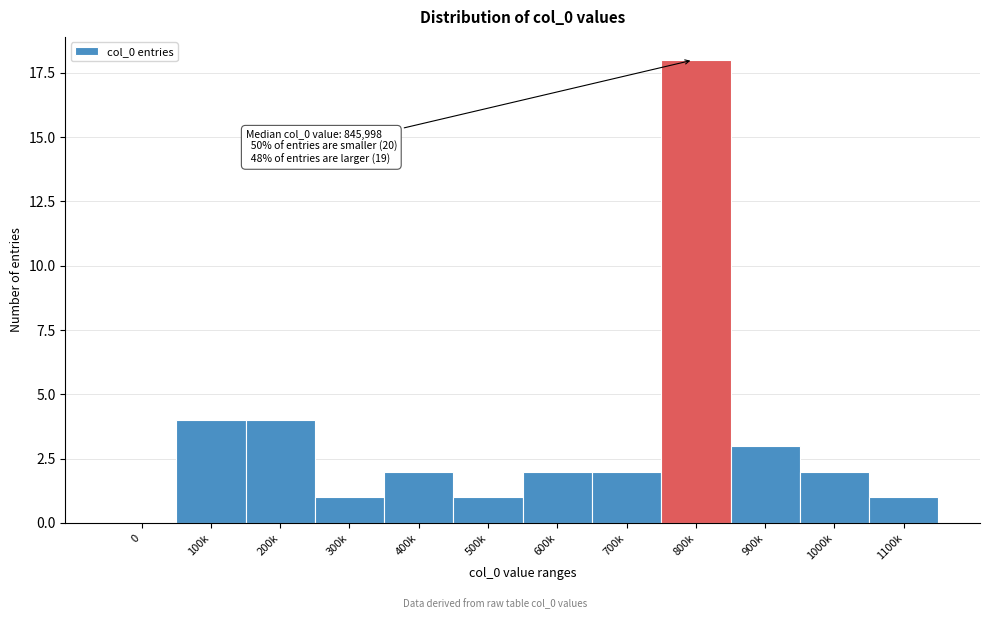

Reading right to left, what are all the values shown in this chart?

1100k=1	1000k=2	900k=3	800k=18	700k=2	600k=2	500k=1	400k=2	300k=1	200k=4	100k=4	0=0